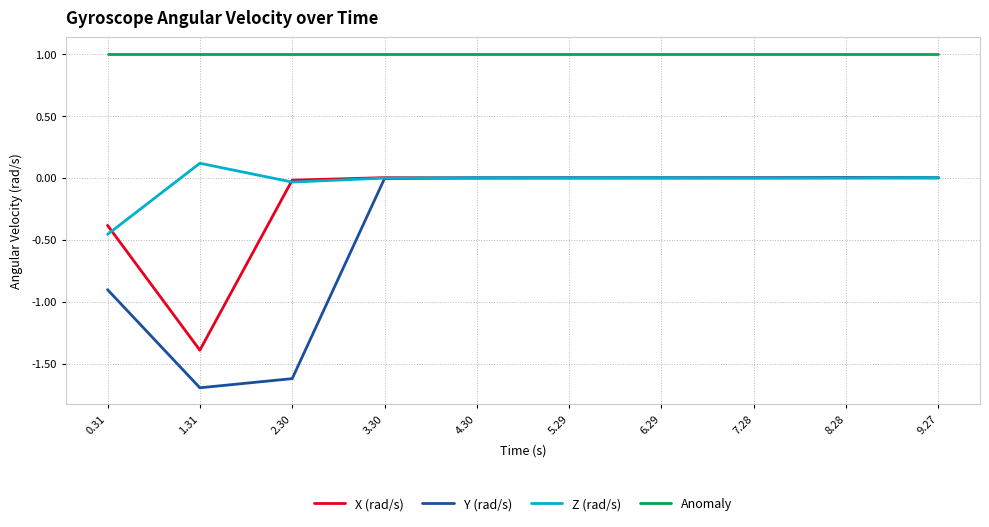

What is the total value across all series at 0.31?

-0.7